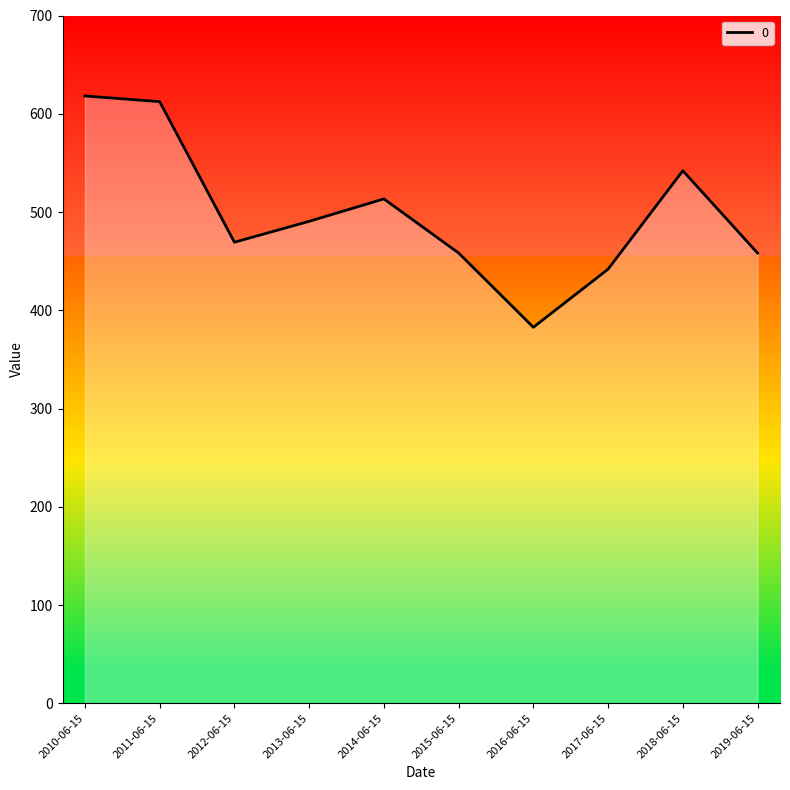

At which category does the chart reach its peak across all series?

2010-06-15